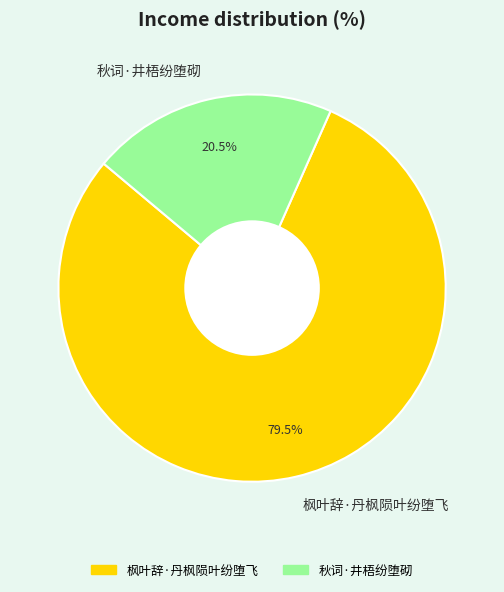

Between 秋词·井梧纷堕砌 and 枫叶辞·丹枫陨叶纷堕飞, which is larger?

枫叶辞·丹枫陨叶纷堕飞